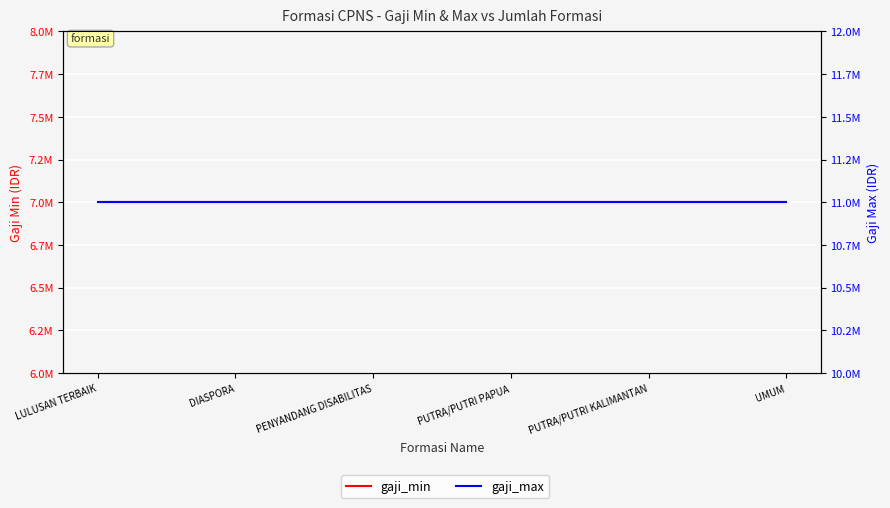

The value of gaji_min at LULUSAN TERBAIK is 1799052. True or false?

False